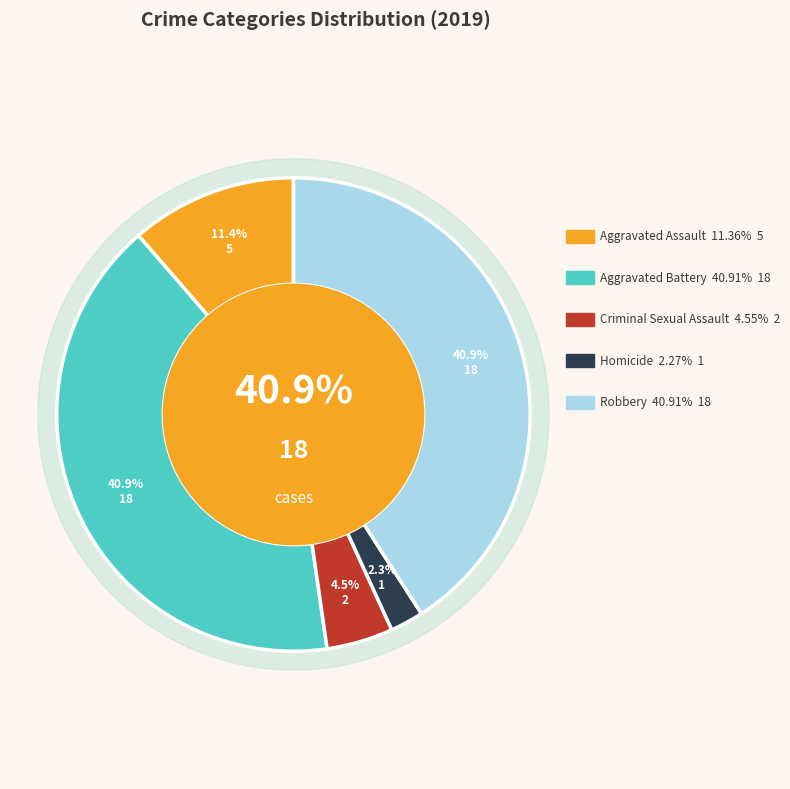

To the nearest percent, what is the average slice percentage?

20%